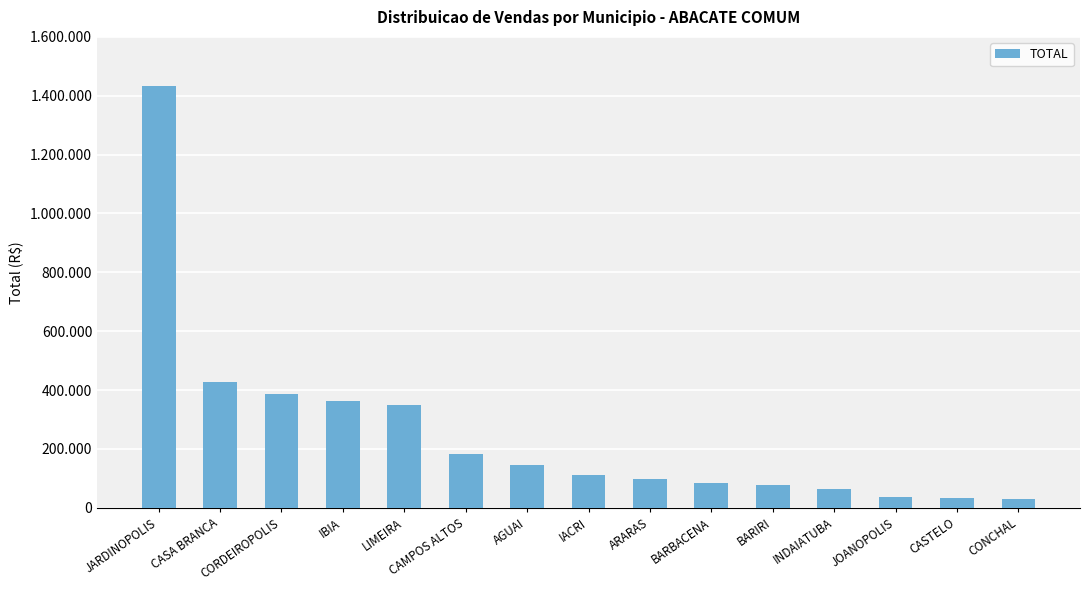

Read the value at ARARAS, to the nearest 50.

97900